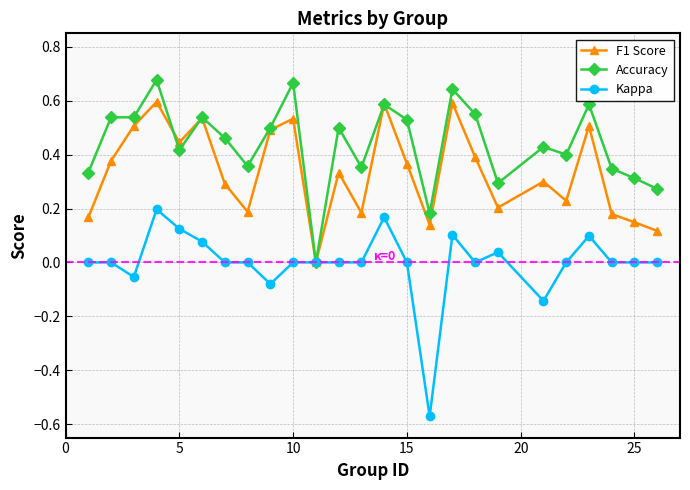

True or false: F1 Score has more than 2 points higher than both neighbors.

True